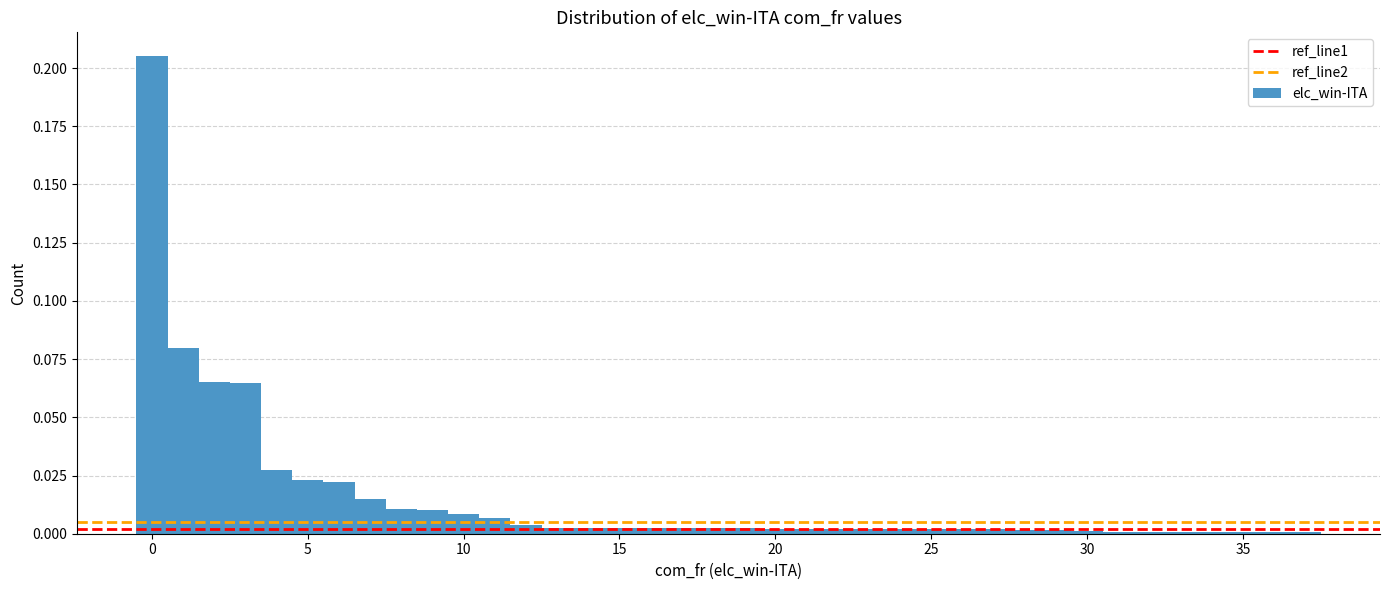

Around what value on the x-axis is the tallest bar? Give the approximate position of its centre, as read against the axis.

0.0